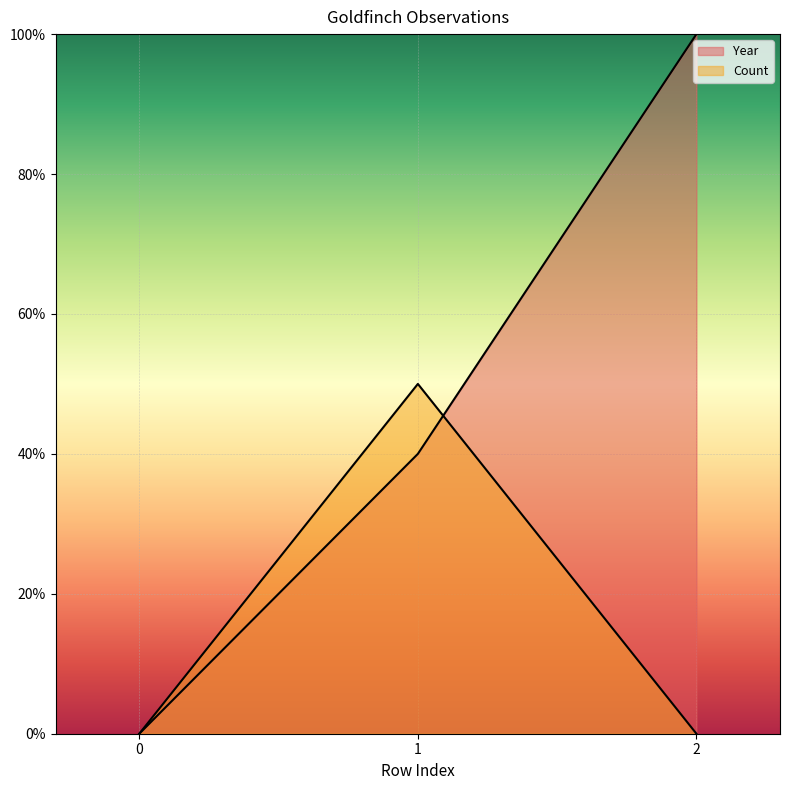

Reading right to left, extract all data points from this chart.

Year: 100	40	0
Count: 0	50	0